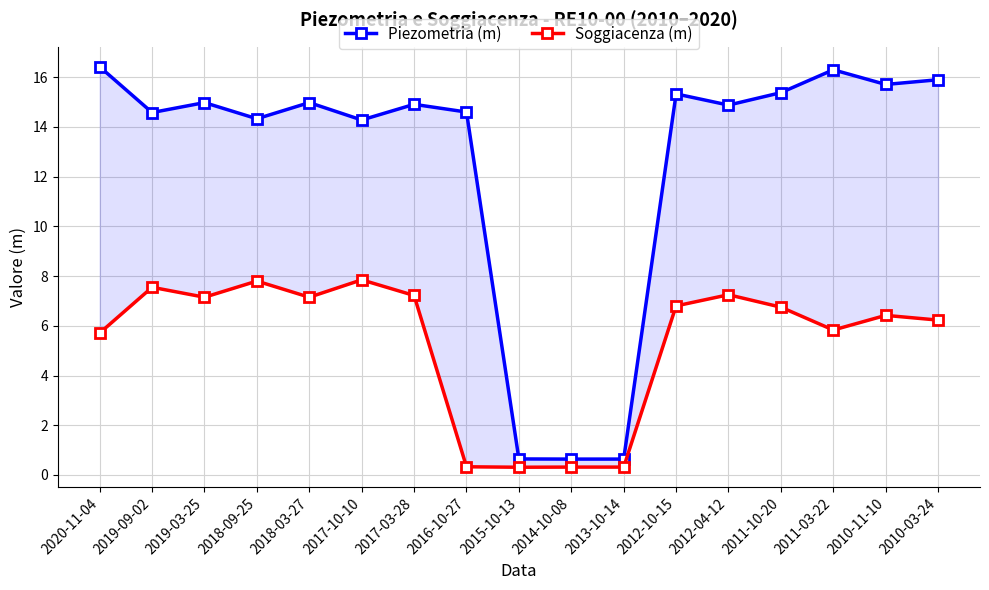

What is the difference between the Soggiacenza (m) values at 2019-03-25 and 2015-10-13?

6.8